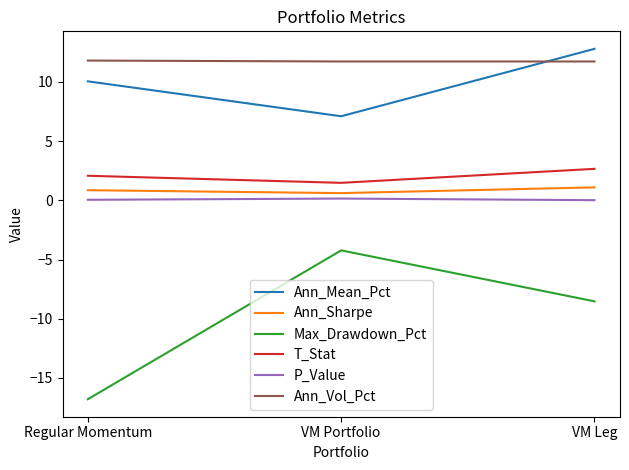

How many categories are shown in the chart?

3